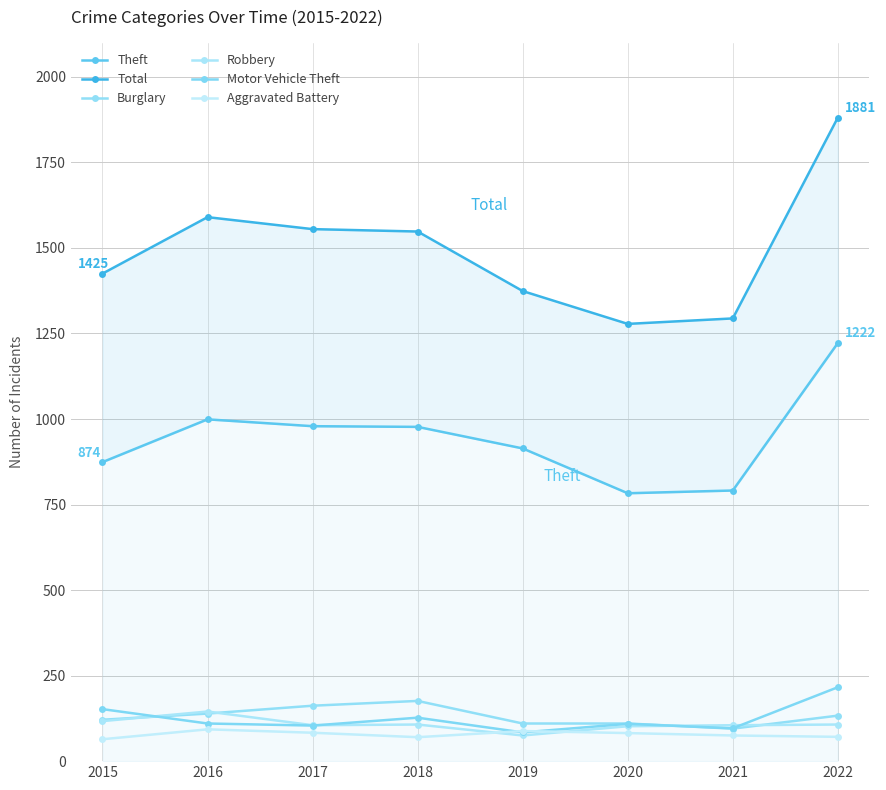

What is the approximate value of Motor Vehicle Theft at 2016, to the nearest 5?

110